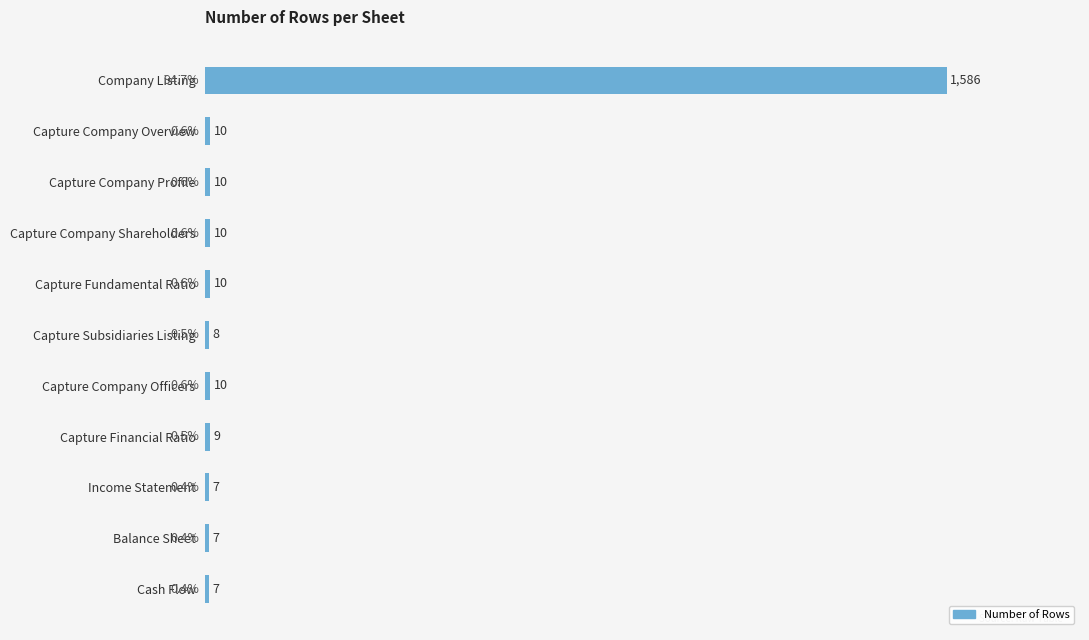

What is the label of the 8th bar from the top?

Capture Financial Ratio